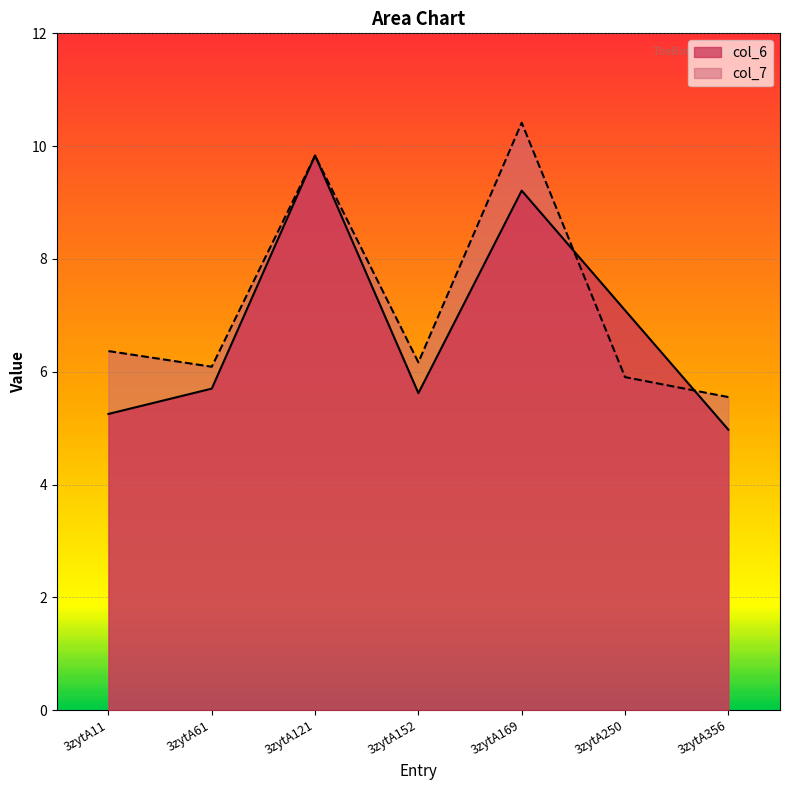

Is the value of col_6 at 3zytA356 greater than the value of col_7 at 3zytA11?

No